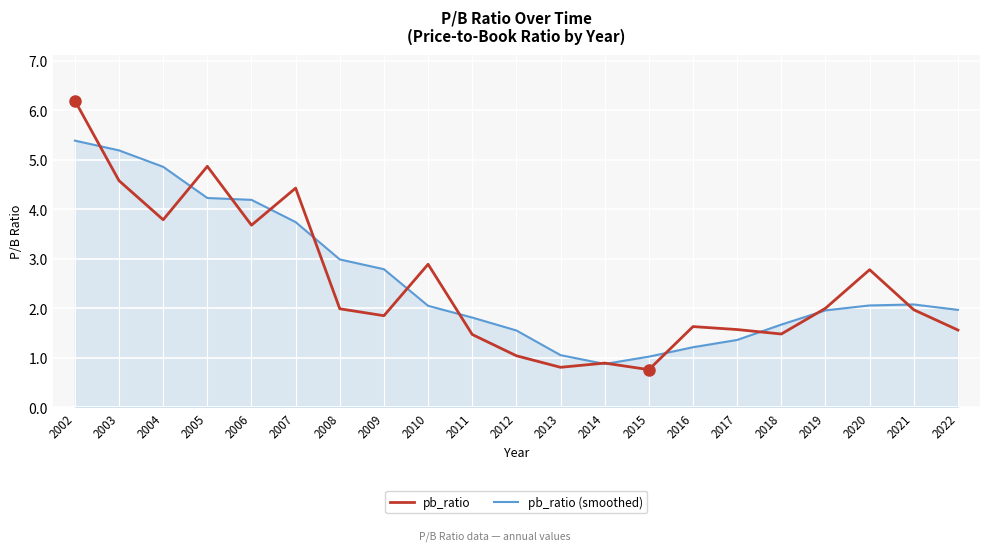

What is the total value across all series at 2020?

4.8